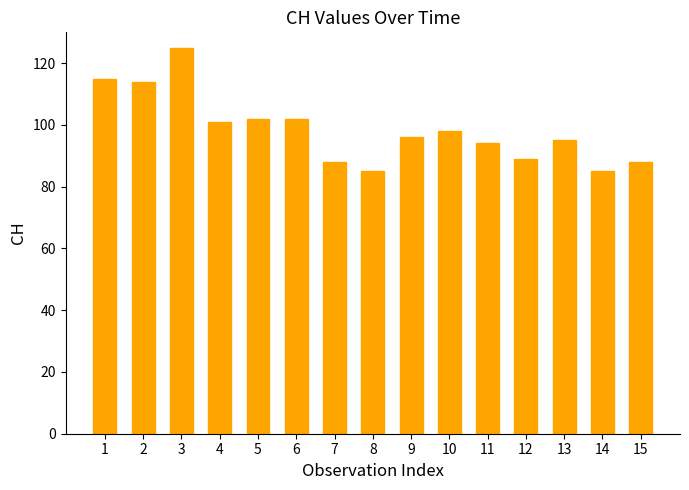

Where does the data first go above 96?

1